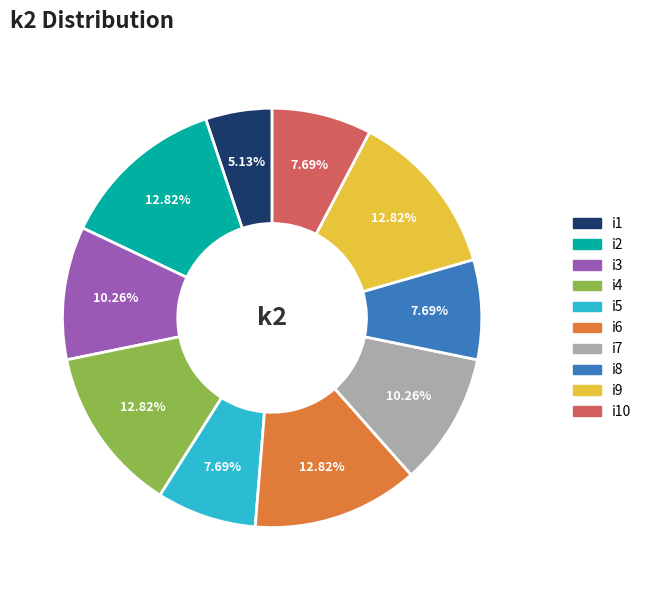

How many segments does this pie chart have?

10